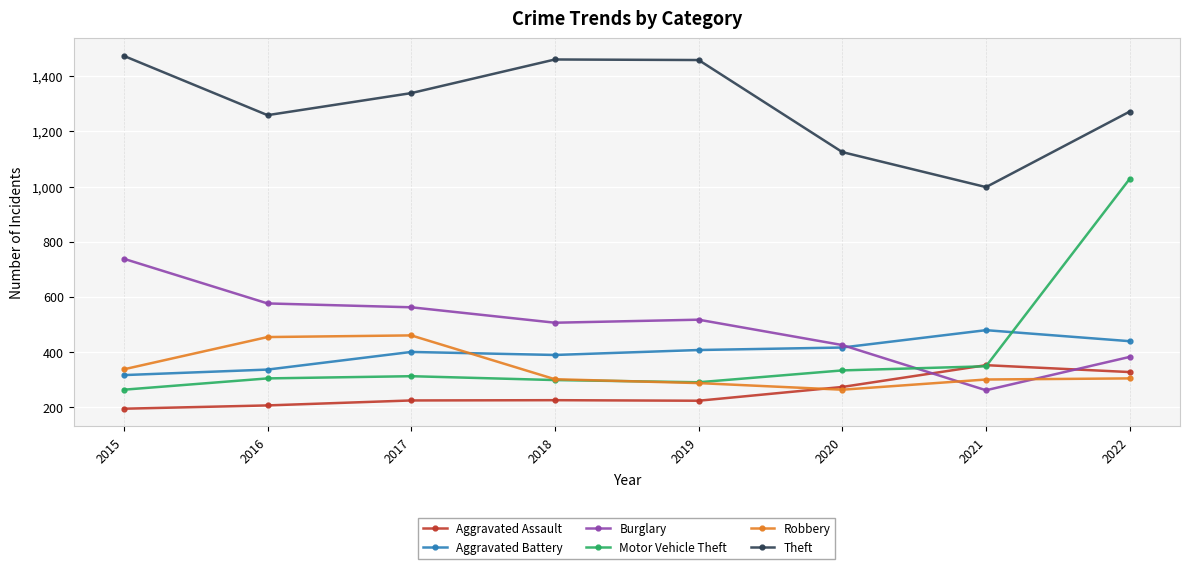

Which label corresponds to the smallest value in the chart?

2015